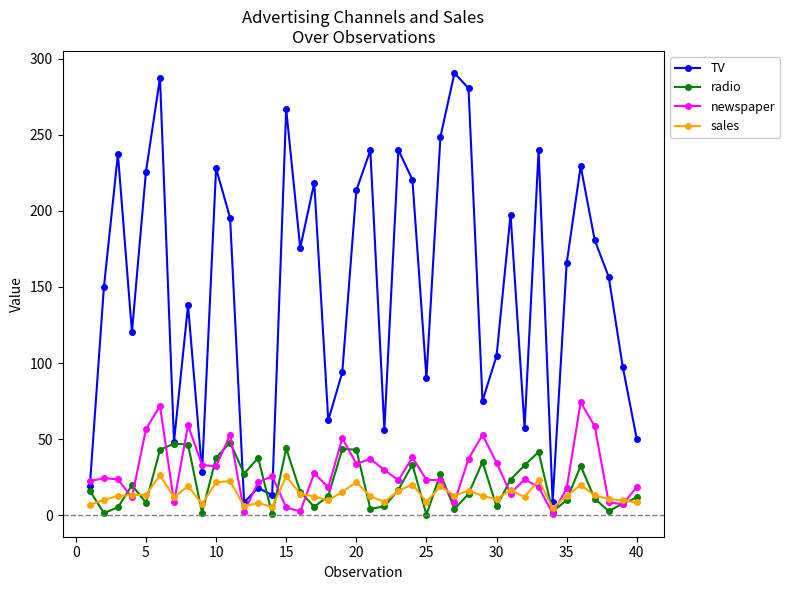

At how many categories does at least one series exceed 188?

17